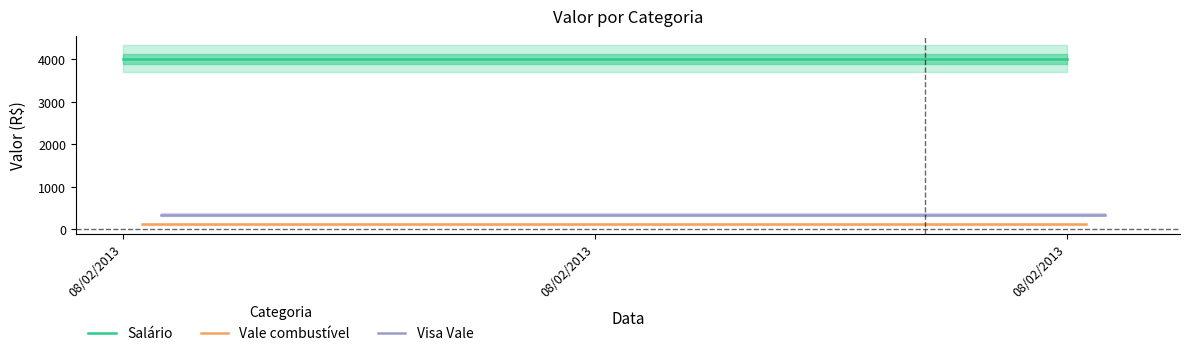

At which label is Vale combustível closest to 120?

08/02/2013